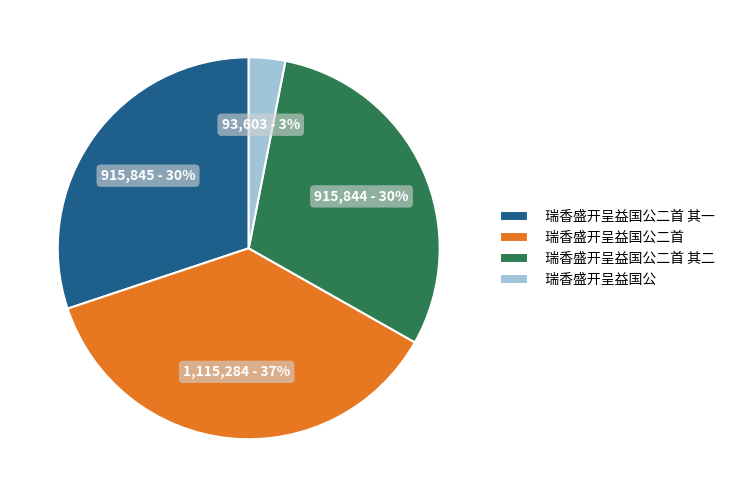

Which category has the smallest portion of the pie?

瑞香盛开呈益国公